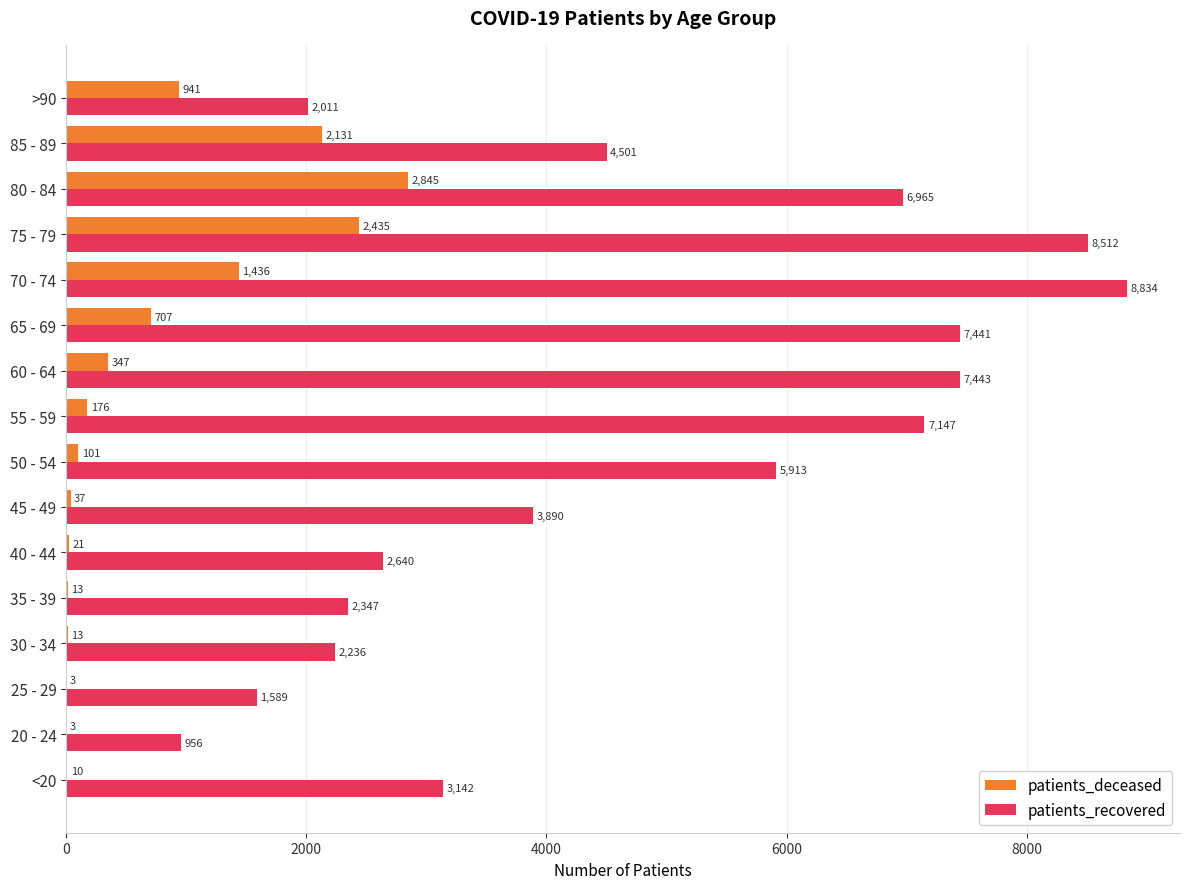

At which category is the sum across all series the highest?

75 - 79